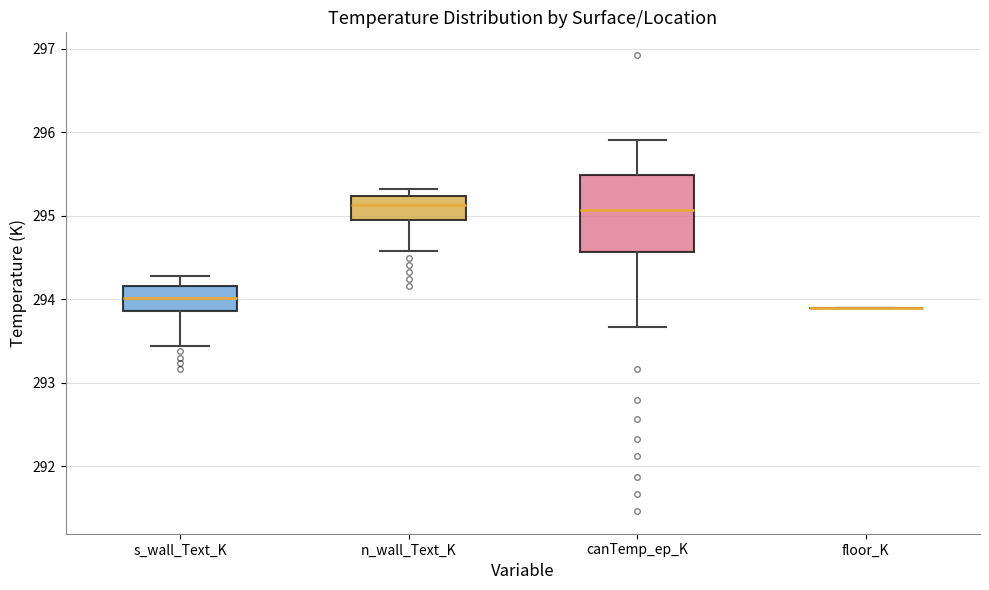

Reading left to right, transcribe this box plot: for each box, give where its median line is, the range the box spans, and where its two whiskers end, as read against the y-axis. The values are not printed on the chart, so give them approximately, as read against the axis.

s_wall_Text_K: median 294.0, box 293.9 to 294.2, whiskers 293.4 to 294.3
n_wall_Text_K: median 295.1, box 294.9 to 295.2, whiskers 294.6 to 295.3
canTemp_ep_K: median 295.1, box 294.6 to 295.5, whiskers 293.7 to 295.9
floor_K: box collapsed to a line at 293.9, whiskers 293.9 to 293.9